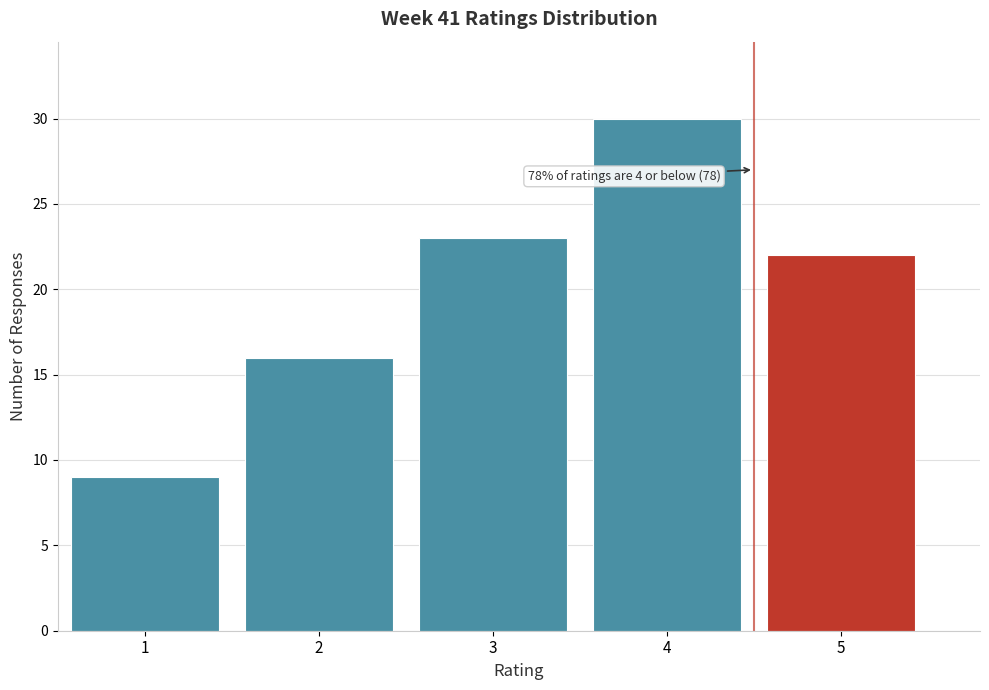

Over which range of the x-axis is the bar tallest?

3.5 to 4.5